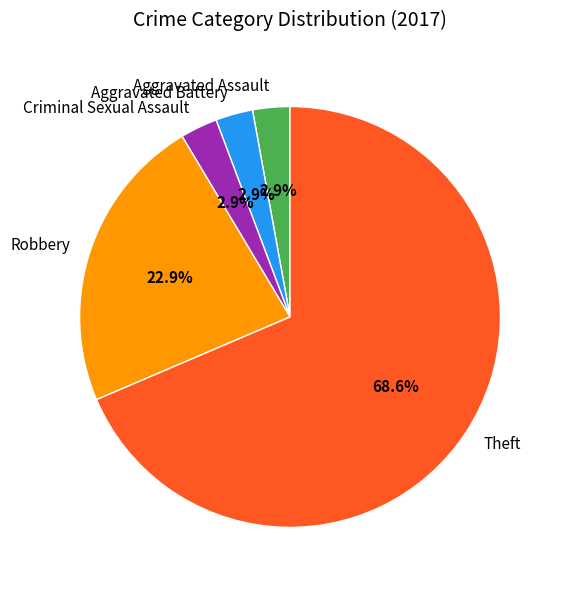

What is the largest slice in the pie chart?

Theft